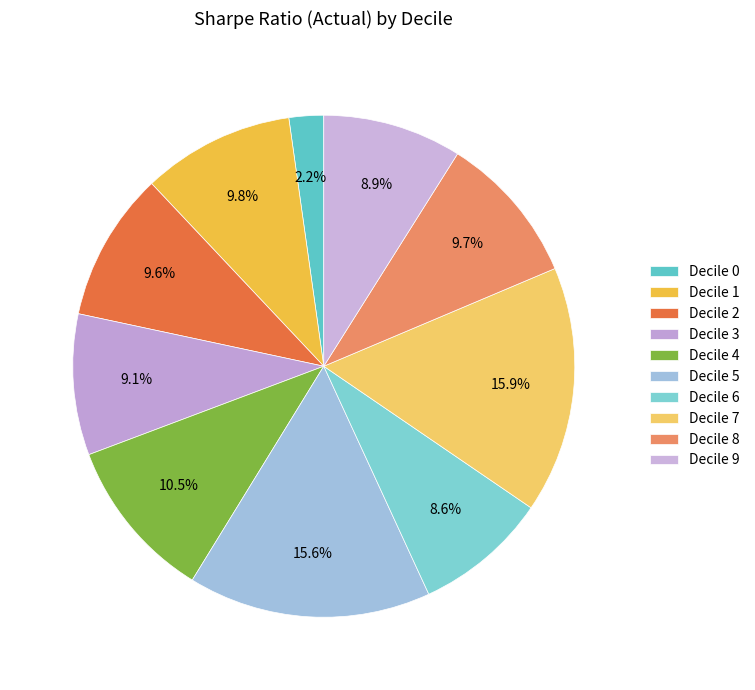

Do Decile 4 and Decile 7 together represent more than half of the pie?

No